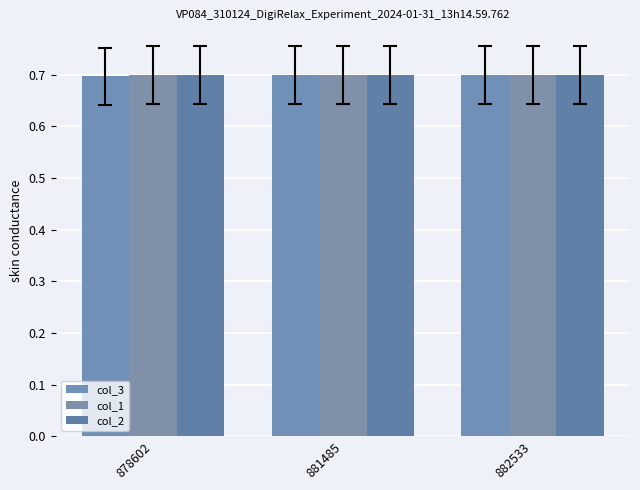

The value of col_2 at 878602 is 0.7. True or false?

True